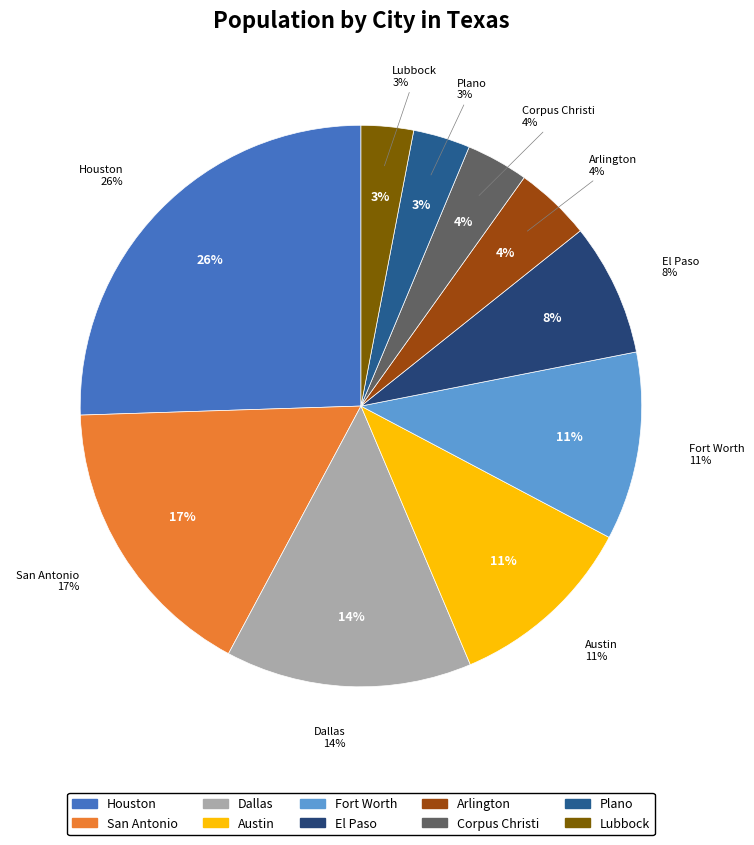

Is Arlington the majority of the pie?

No